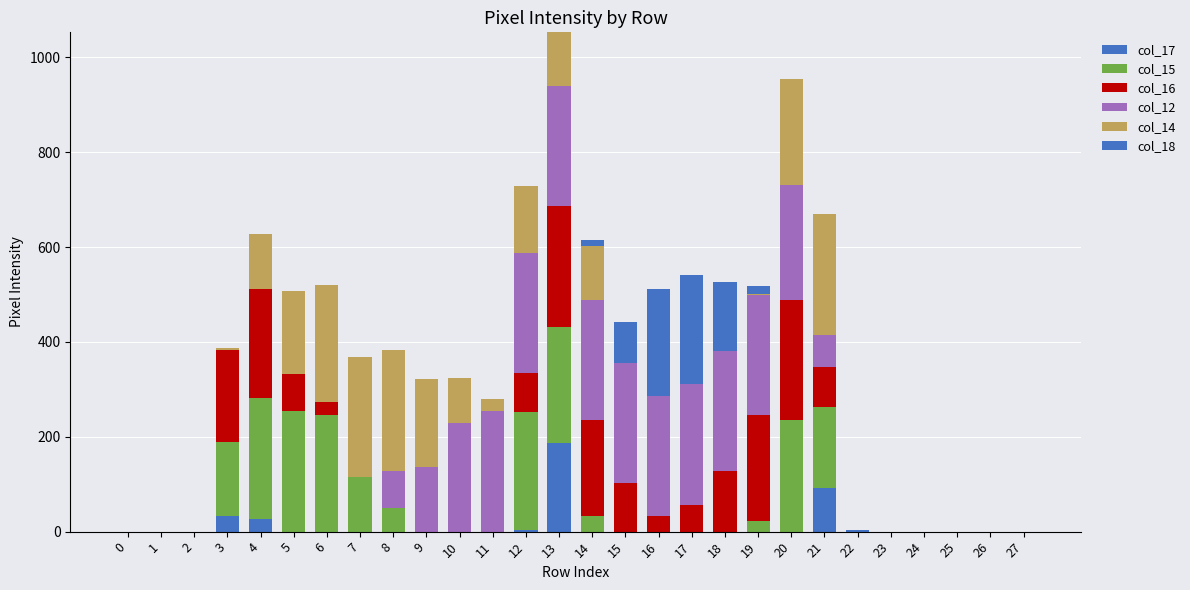

What is the total value across all series at 4?

627